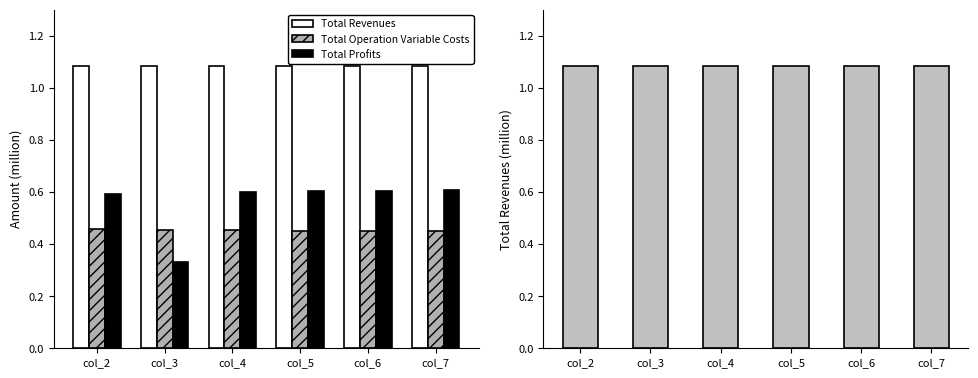

True or false: Total Profits has a value of 0.6 at col_5.

True